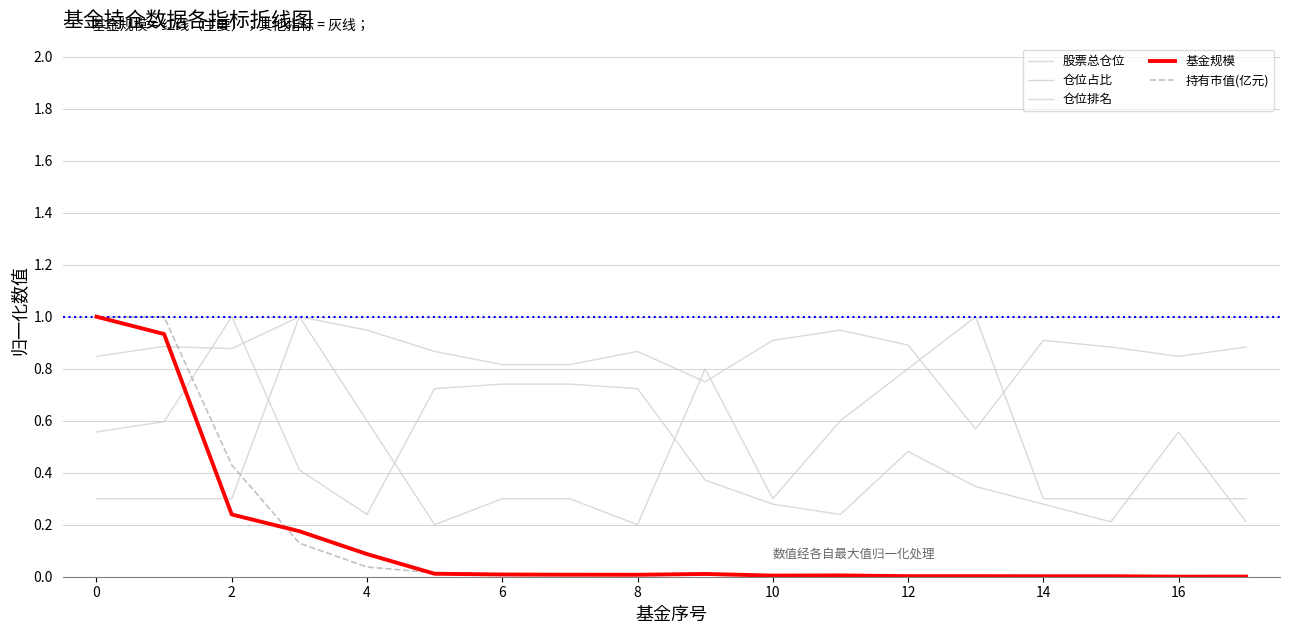

What is the lowest value of the 股票总仓位 series?

0.6